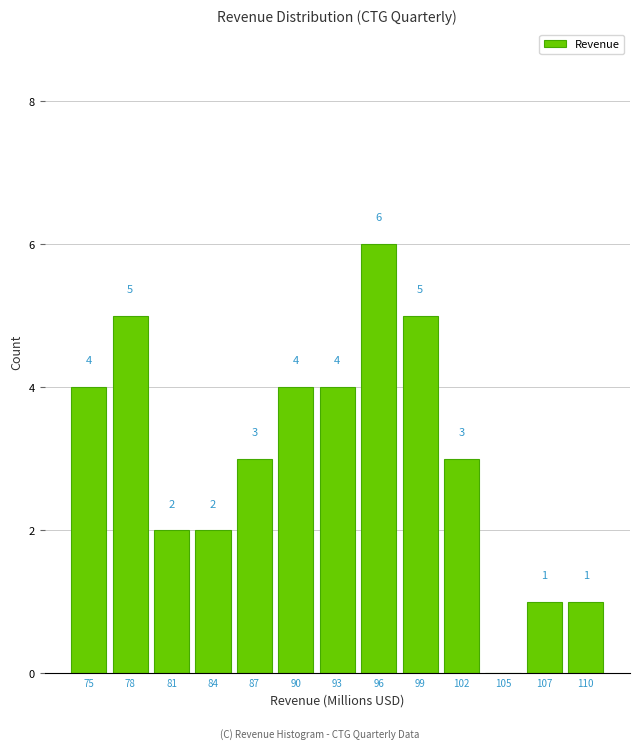

Reading left to right, transcribe all the data shown in this chart.

75=4	78=5	81=2	84=2	87=3	90=4	93=4	96=6	99=5	102=3	105=0	107=1	110=1